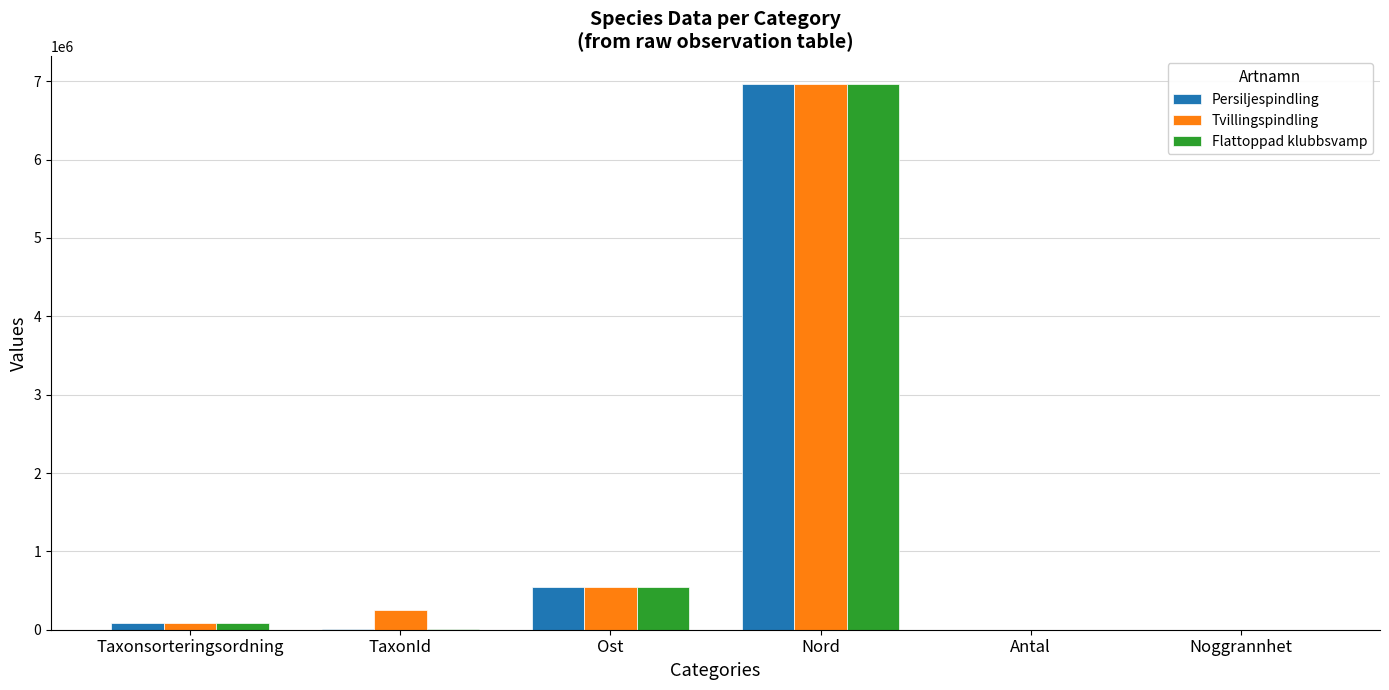

How many distinct data groups are displayed?

3